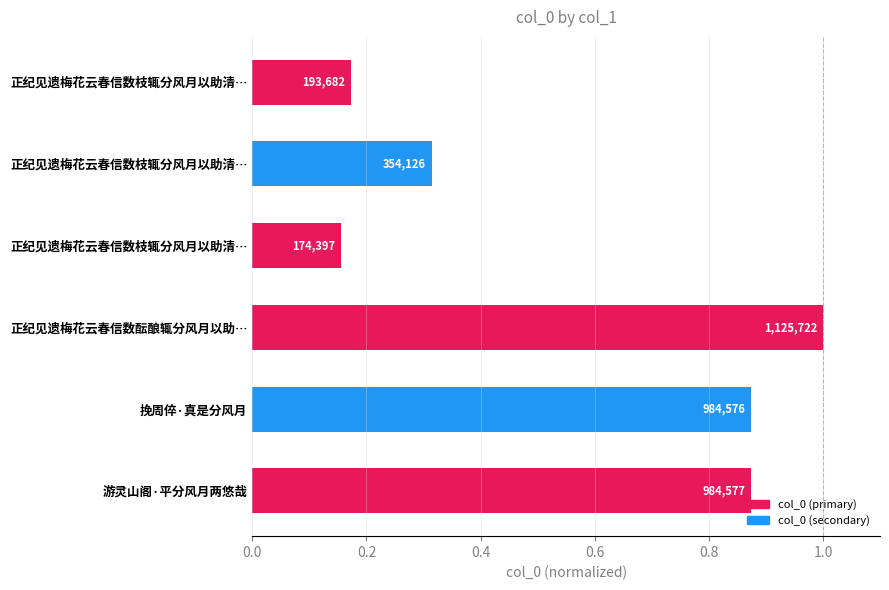

Does the chart contain any negative values?

No